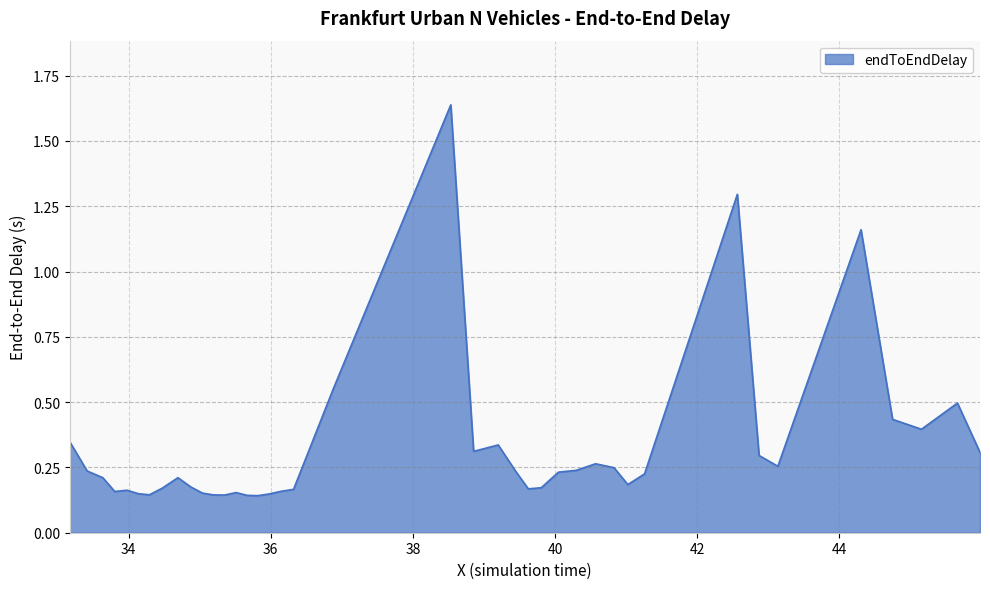

What is the difference between the maximum and minimum values?

1.5